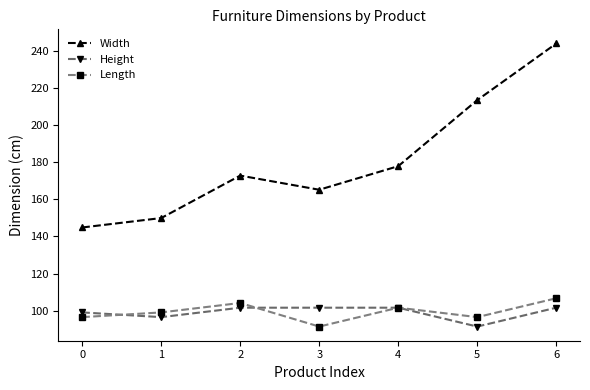

Reading left to right, list all the values displayed in this chart.

Width: 144.8	149.9	172.7	165.1	177.8	213.4	243.8
Height: 99.1	96.5	101.6	101.6	101.6	91.4	101.6
Length: 96.5	99.1	104.1	91.4	101.6	96.5	106.7